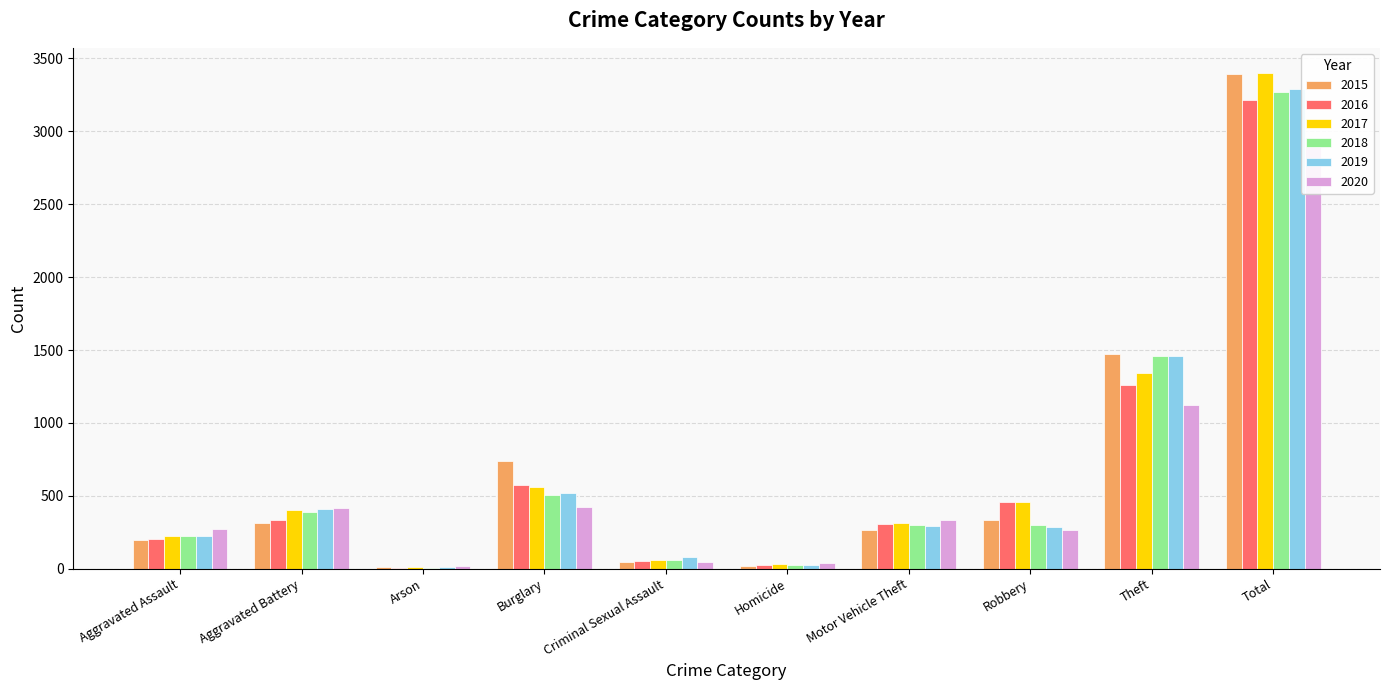

At which label is 2017 closest to 1706?

Theft